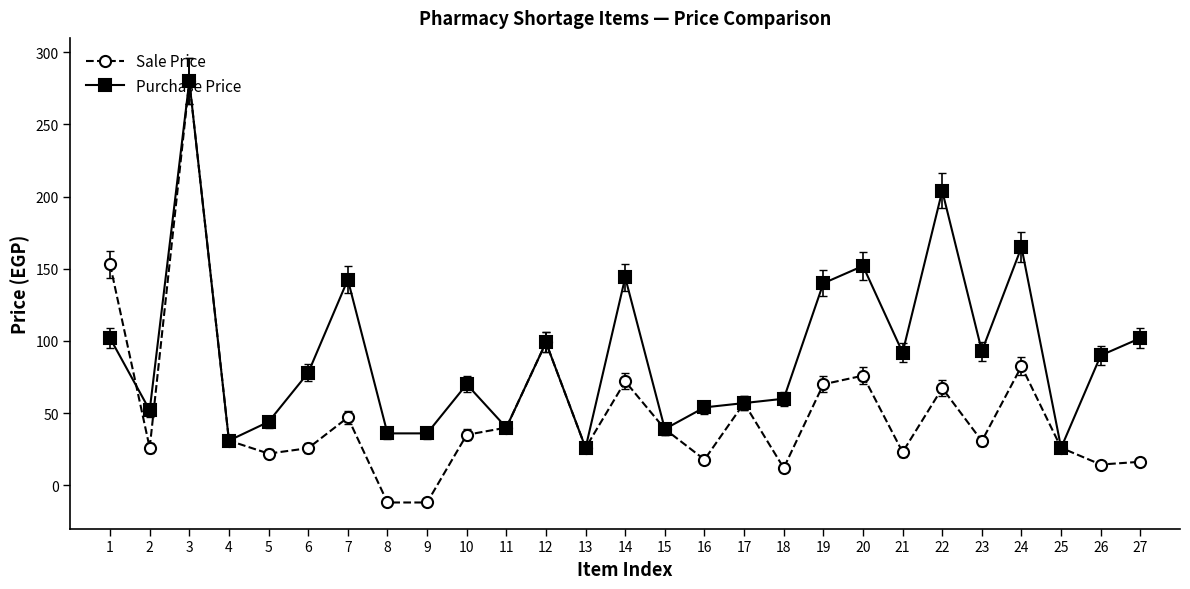

List the series in order of their overall mean, lowest first.

Sale Price, Purchase Price